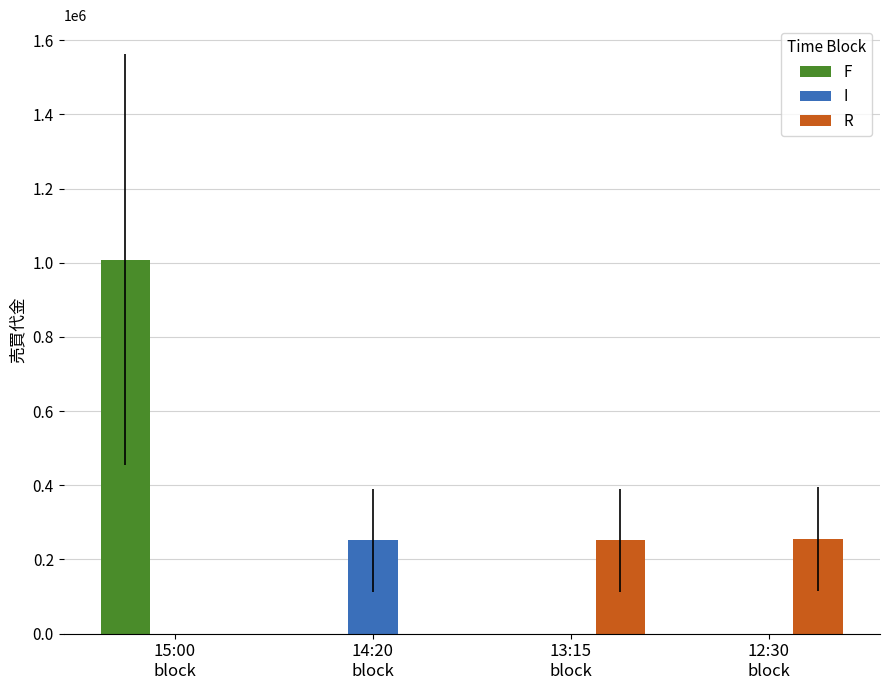

What is the sum of all F values?

1008000